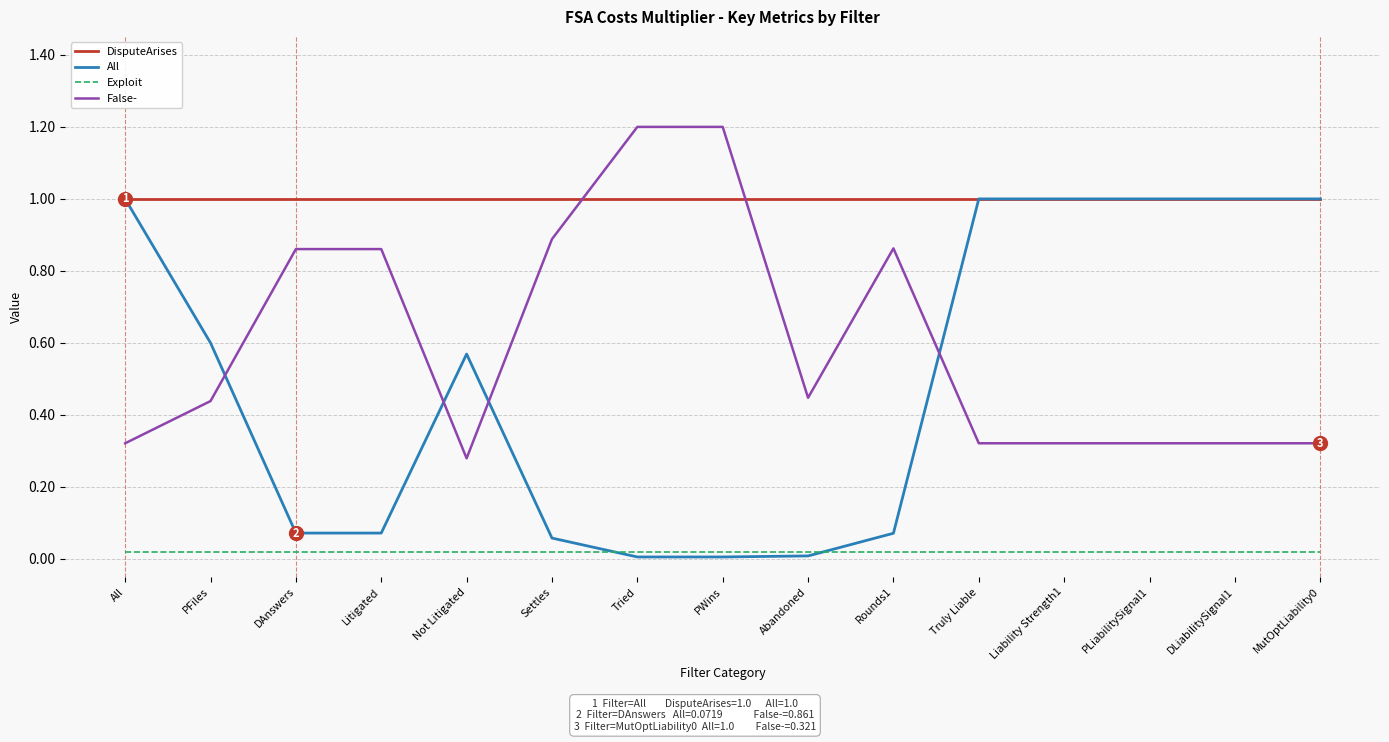

How many lines are shown in the chart?

4